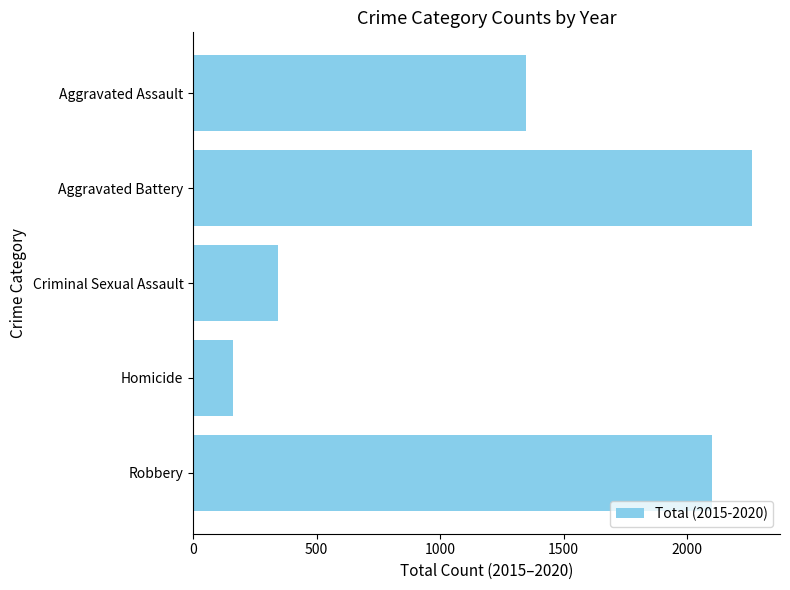

What is the smallest value displayed?

162